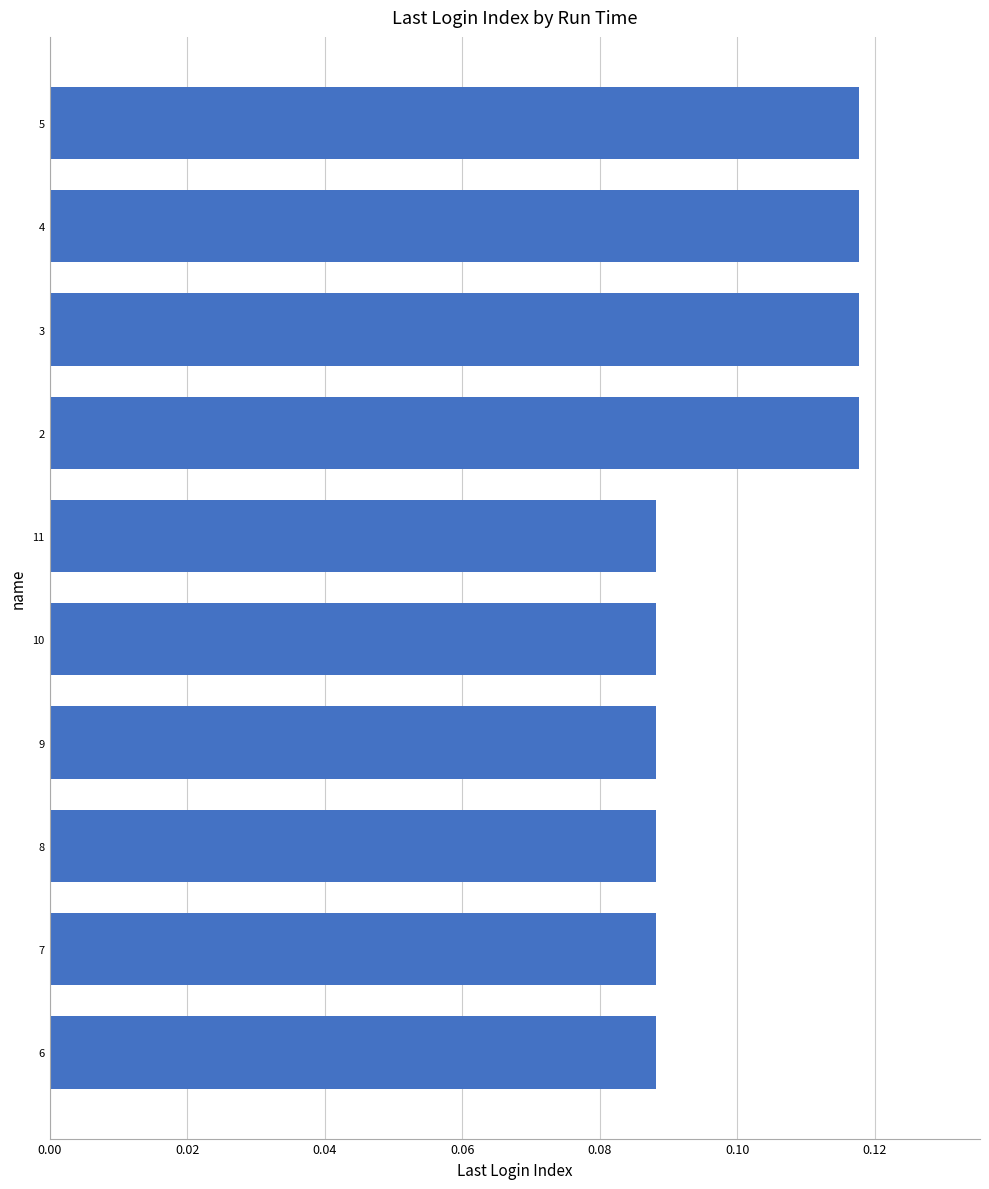

Between 5 and 8, which is larger?

5